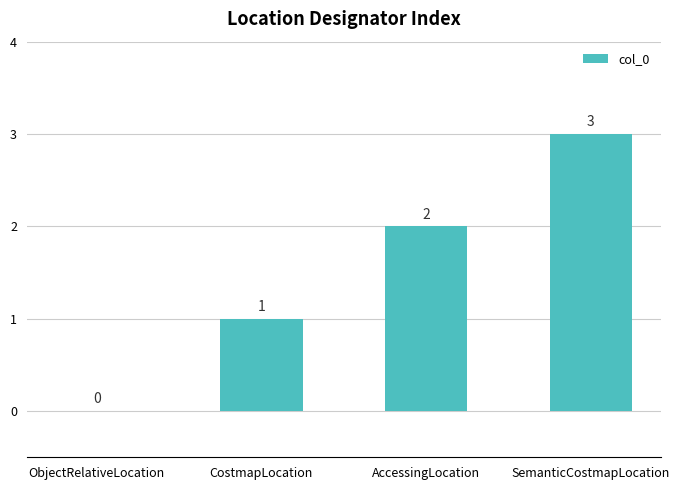

What is the change in value from CostmapLocation to AccessingLocation?

+1